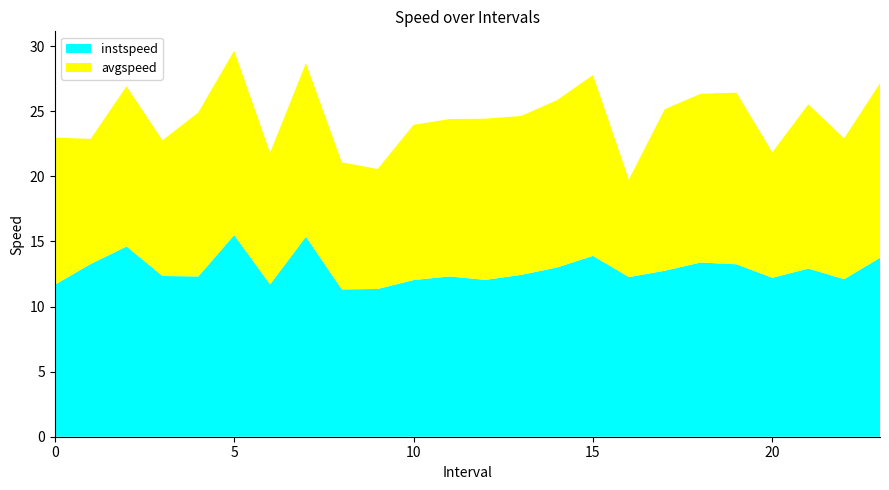

Reading left to right, what are all the values shown in this chart?

instspeed: 0.0=11.7	1.0=13.3	2.0=14.6	3.0=12.3	4.0=12.3	5.0=15.5	6.0=11.7	7.0=15.4	8.0=11.3	9.0=11.3	10.0=12.0	11.0=12.3	12.0=12.0	13.0=12.4	14.0=13.0	15.0=13.9	16.0=12.3	17.0=12.7	18.0=13.4	19.0=13.2	20.0=12.2	21.0=12.9	22.0=12.1	23.0=13.7
avgspeed: 0.0=11.3	1.0=9.6	2.0=12.3	3.0=10.4	4.0=12.6	5.0=14.2	6.0=10.1	7.0=13.3	8.0=9.8	9.0=9.2	10.0=11.9	11.0=12.1	12.0=12.4	13.0=12.2	14.0=12.8	15.0=13.9	16.0=7.5	17.0=12.4	18.0=13.0	19.0=13.2	20.0=9.6	21.0=12.6	22.0=10.8	23.0=13.4